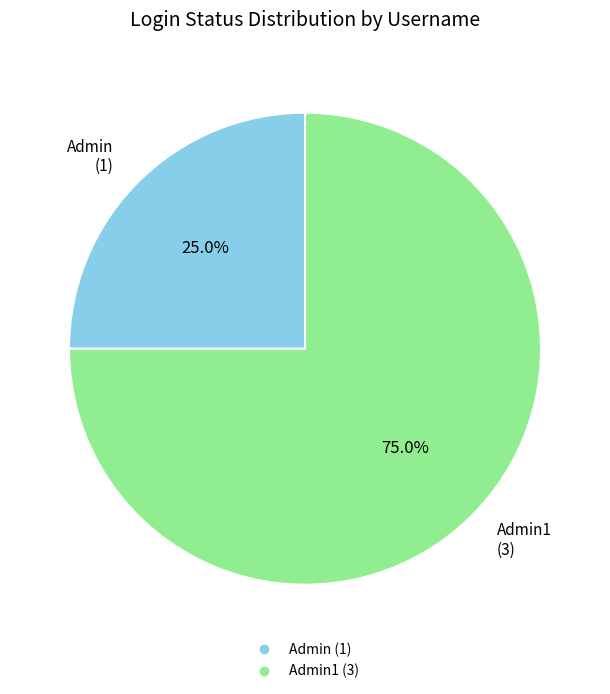

Is there any slice that represents more than half of the pie?

Yes